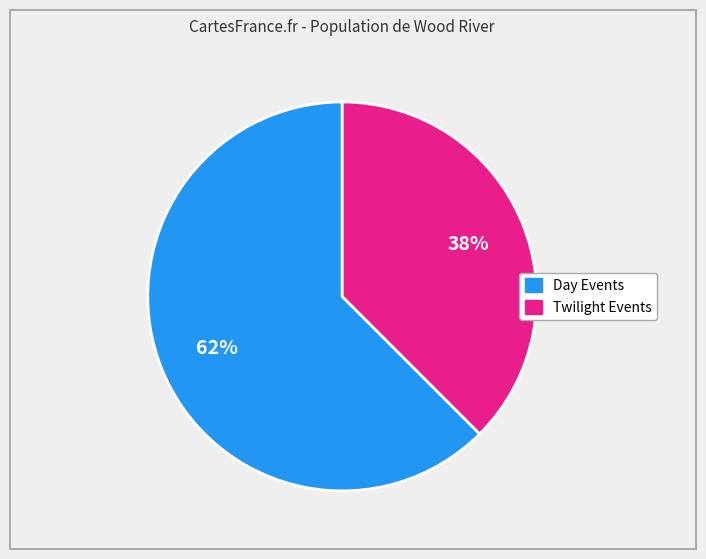

How many segments does this pie chart have?

2